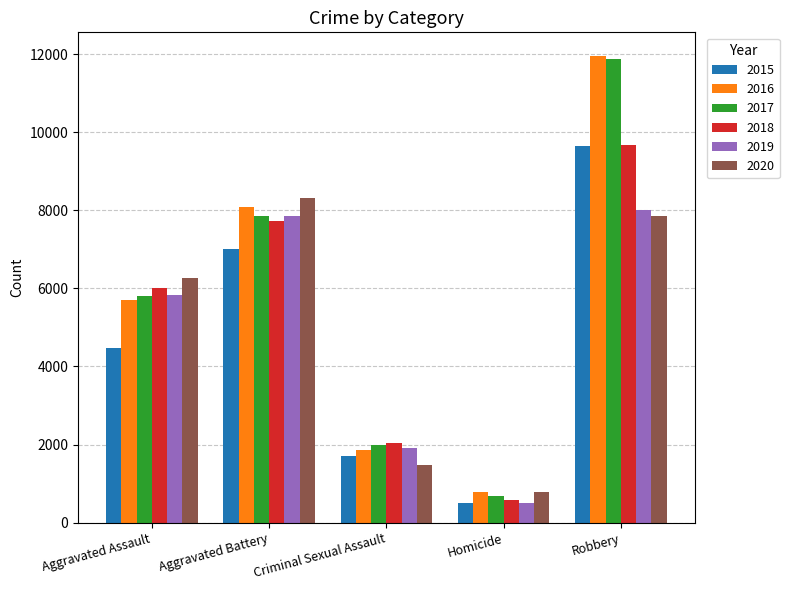

Which category has the highest value across all series?

Robbery